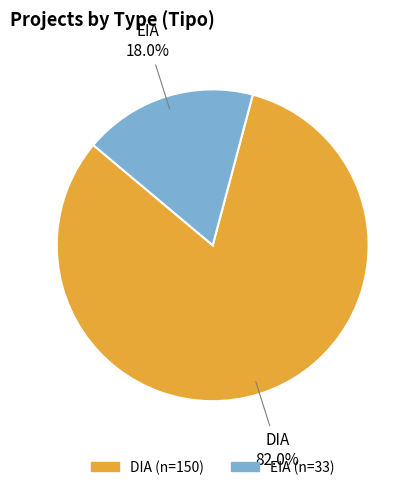

What is the ratio of the value at EIA to the value at DIA?

0.2